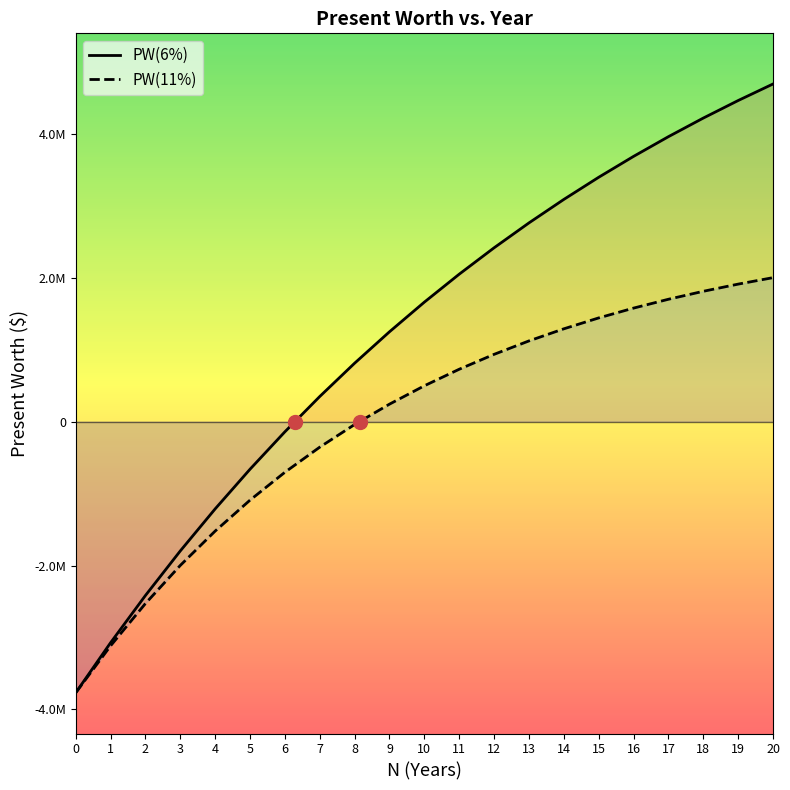

Where does the PW(11%) series first go above 498623?

10